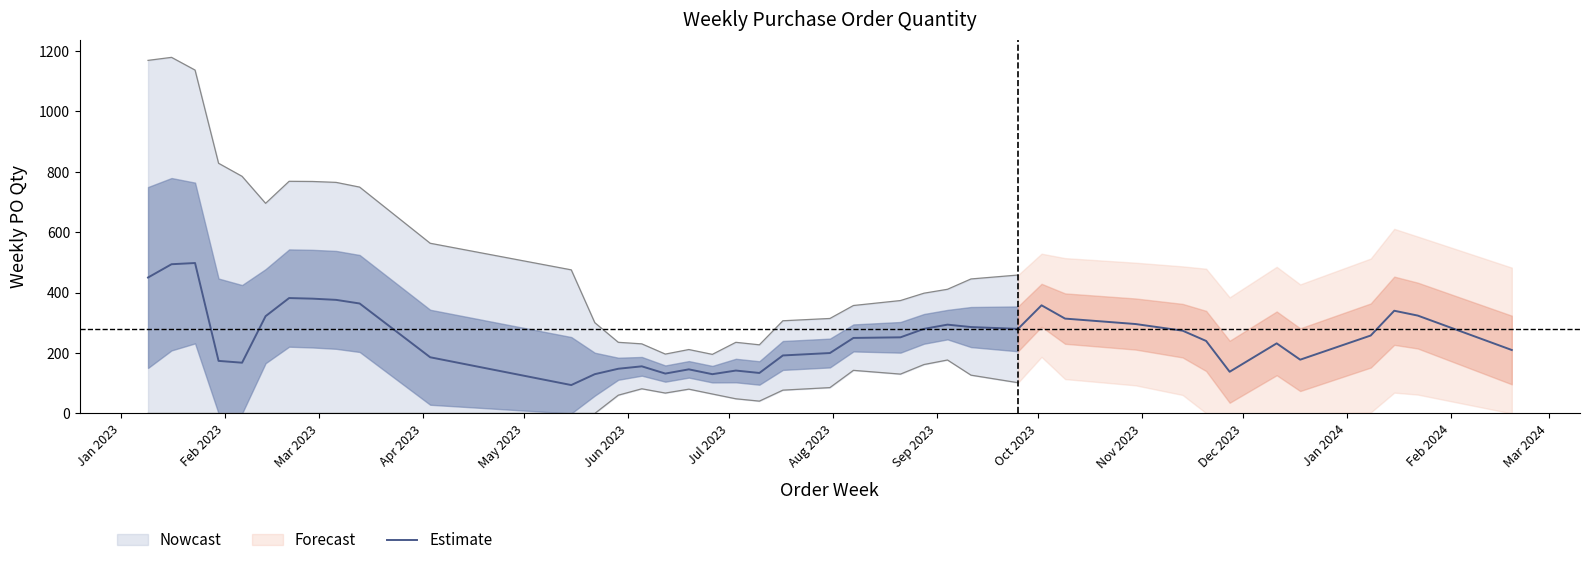

How many lines are shown in the chart?

1